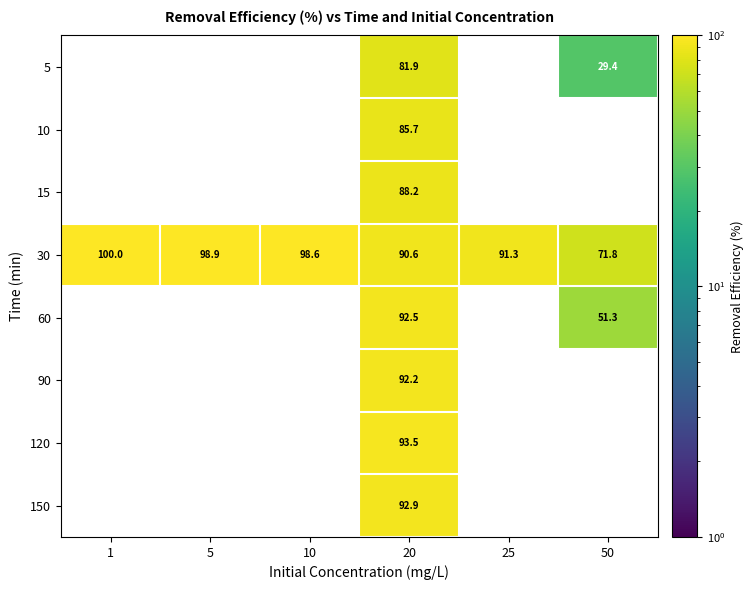

Where is 30 nearest to the value 85?

20